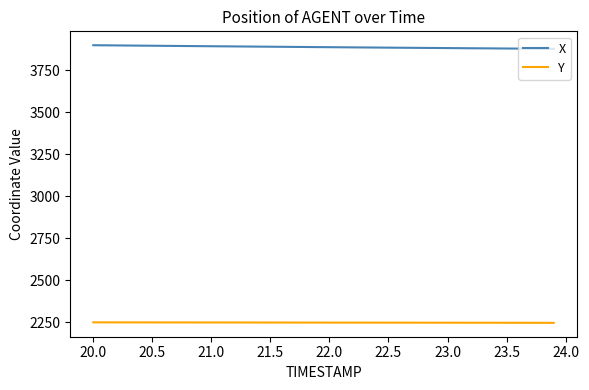

List the series in order of their overall mean, highest first.

X, Y